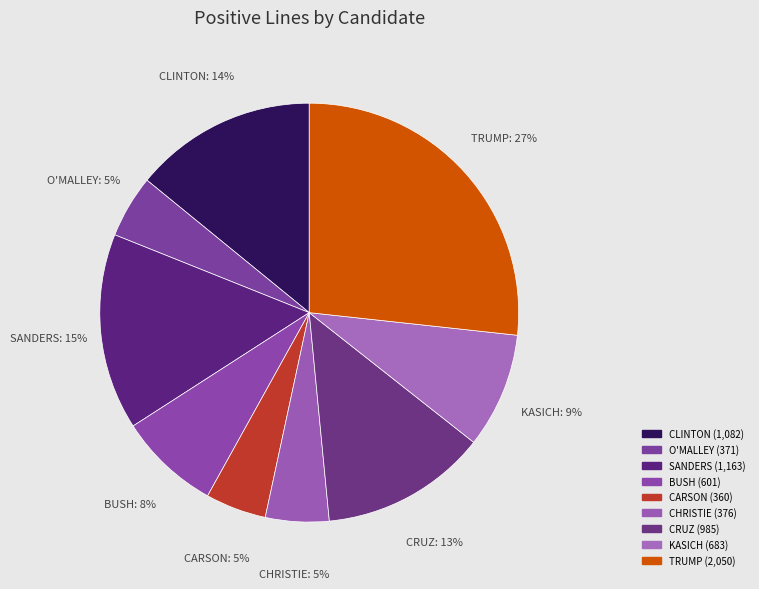

Approximately how many times larger is the value at CLINTON compared to CARSON?

3.0